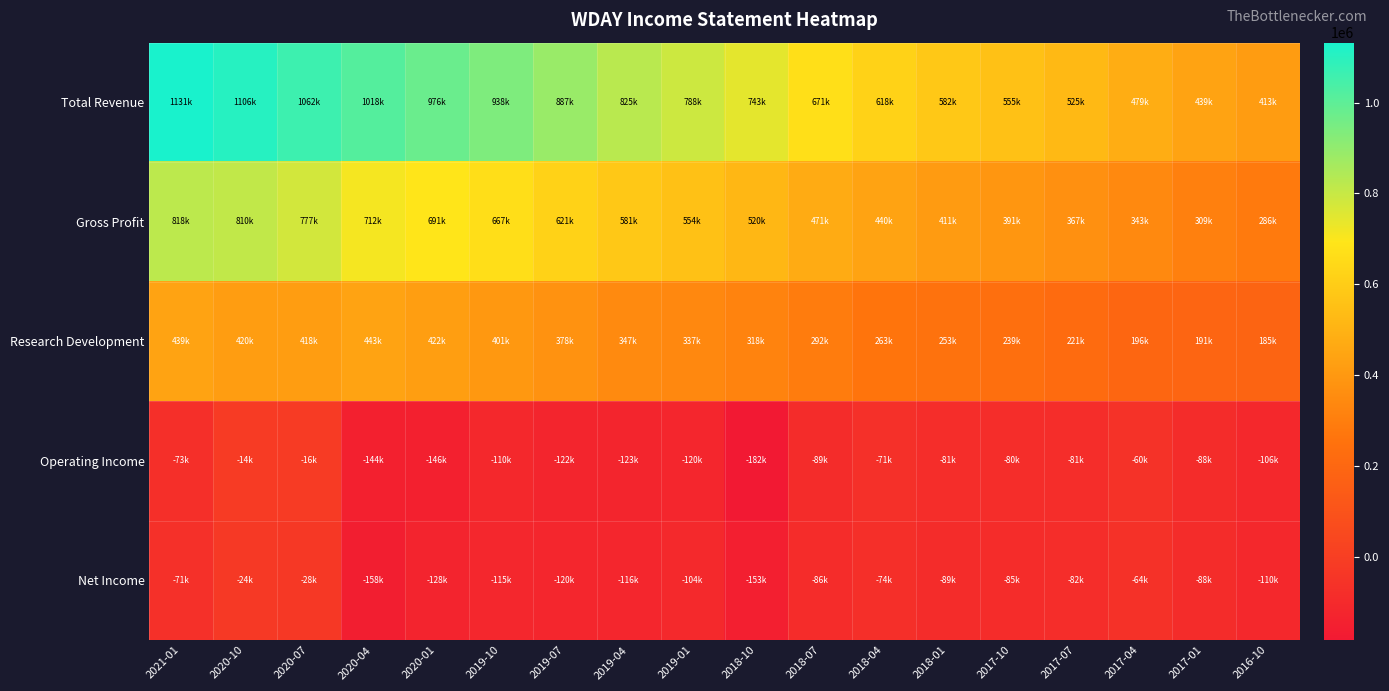

How many categories are shown in the chart?

18